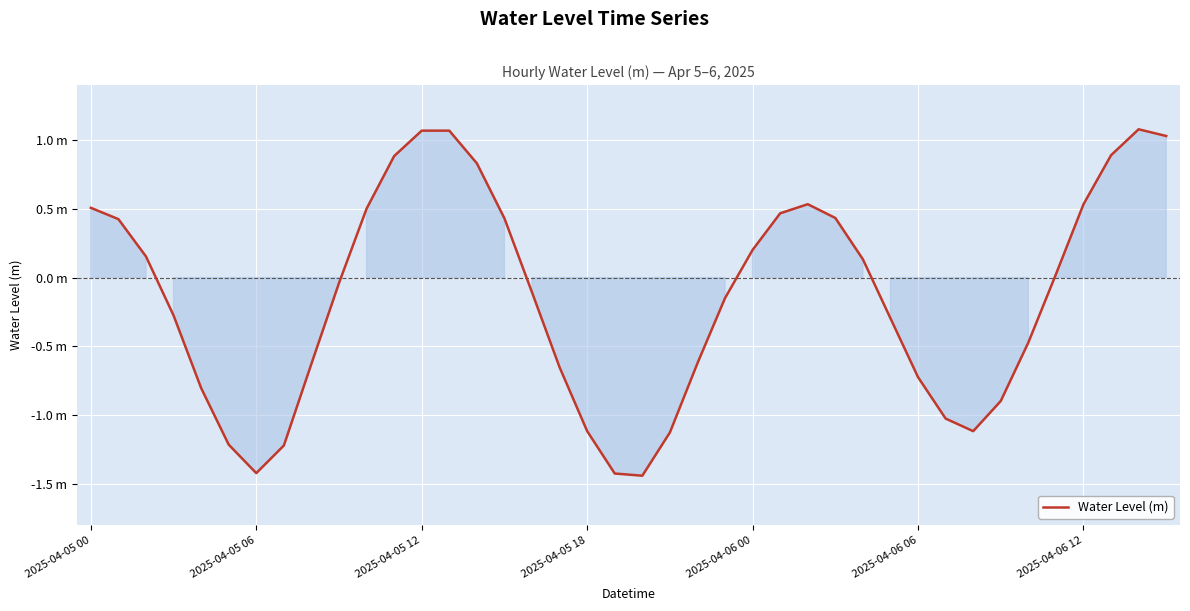

Which category has the lowest value across all series?

20